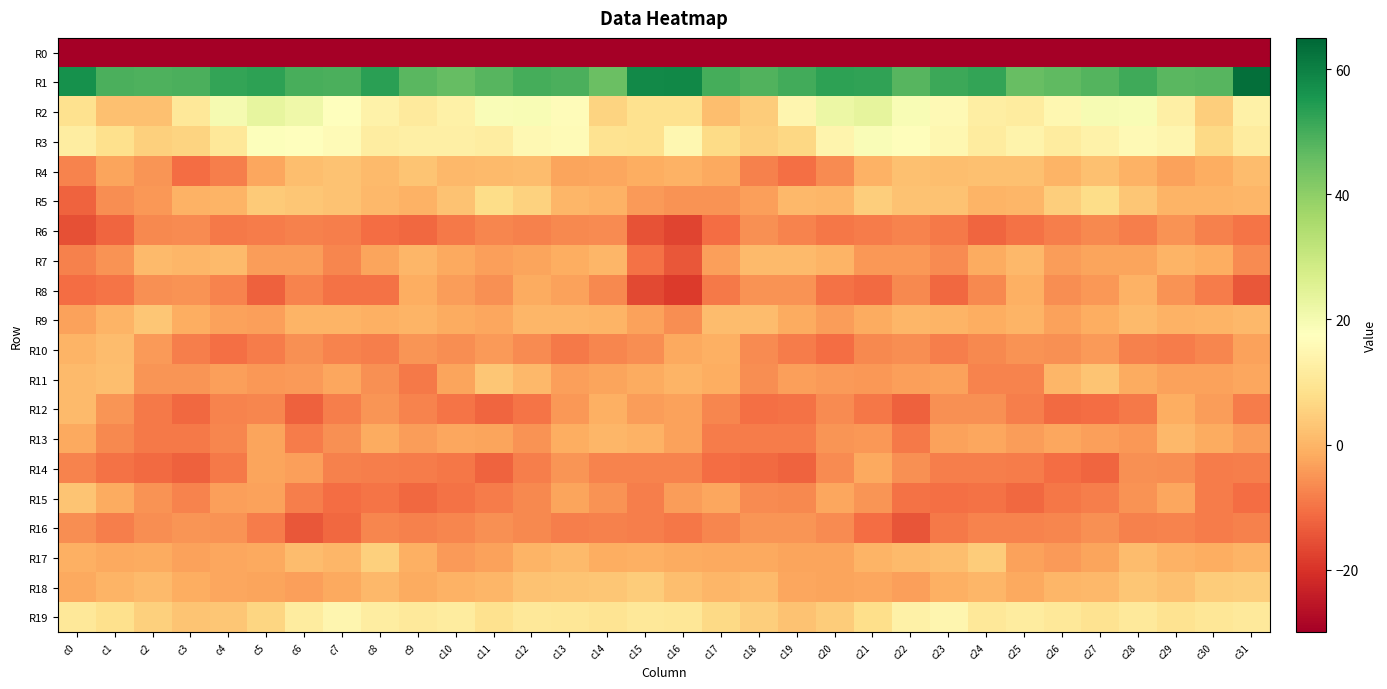

At which category is the sum across all series the highest?

c28